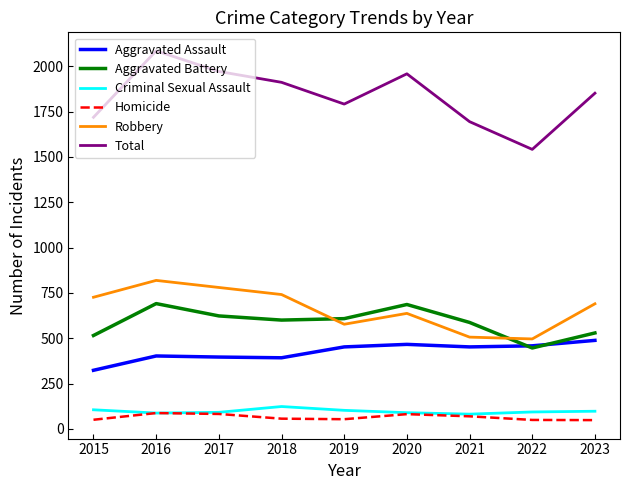

Is the value of Aggravated Assault at 2018 greater than the value of Aggravated Battery at 2018?

No